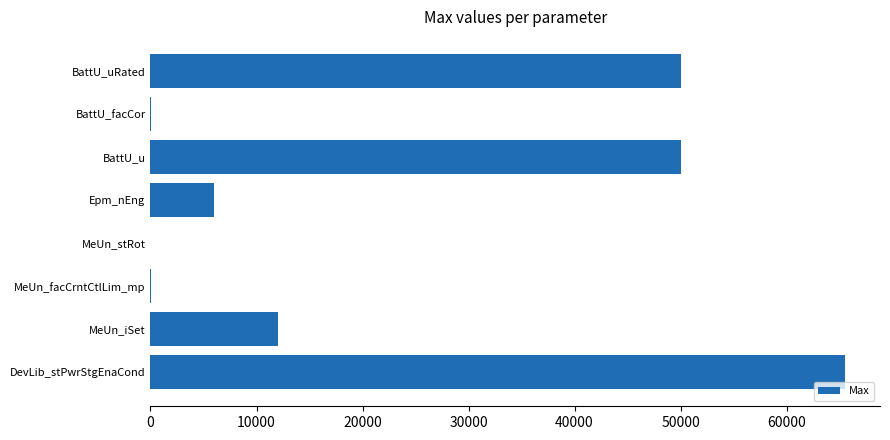

At which category does the chart reach its peak across all series?

DevLib_stPwrStgEnaCond